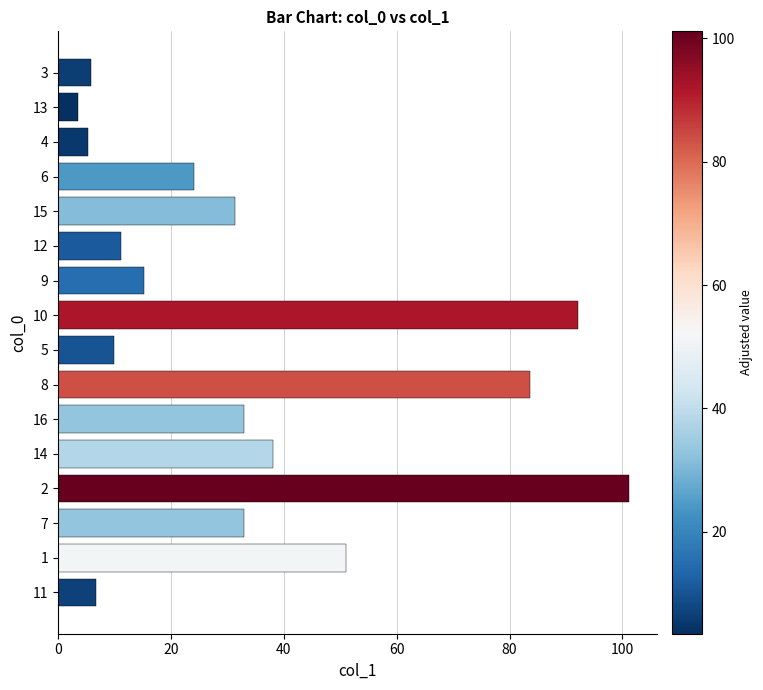

Where is the data nearest to the value 52?

1